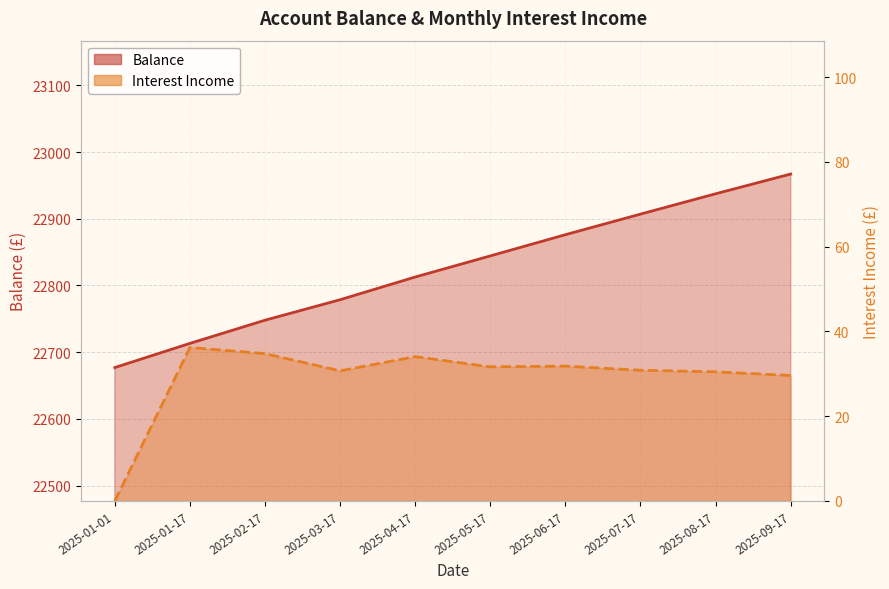

How many interior local peaks does the Income series have?

3